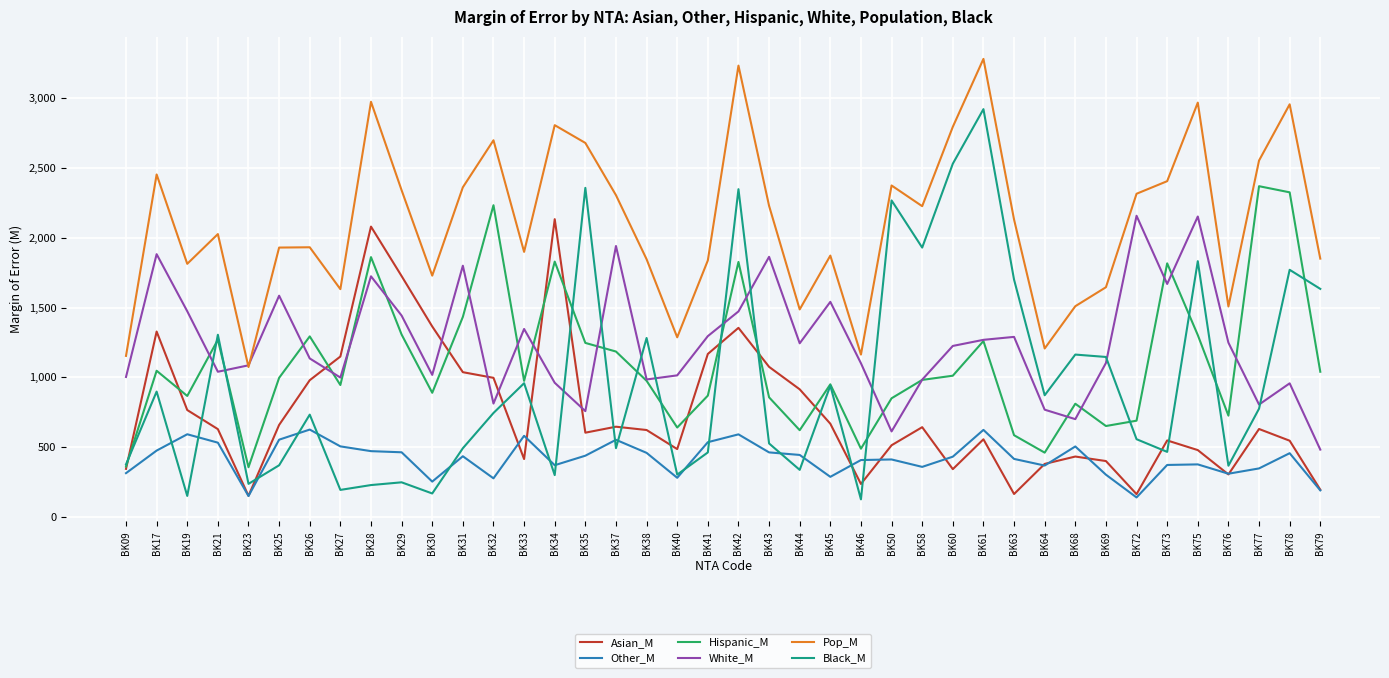

How many distinct data groups are displayed?

6